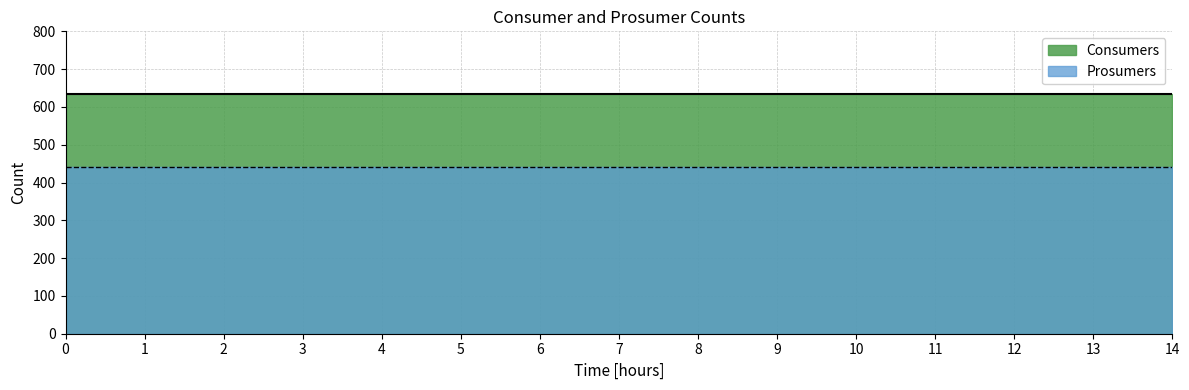

The Prosumers series shows 440 at 11. True or false?

True